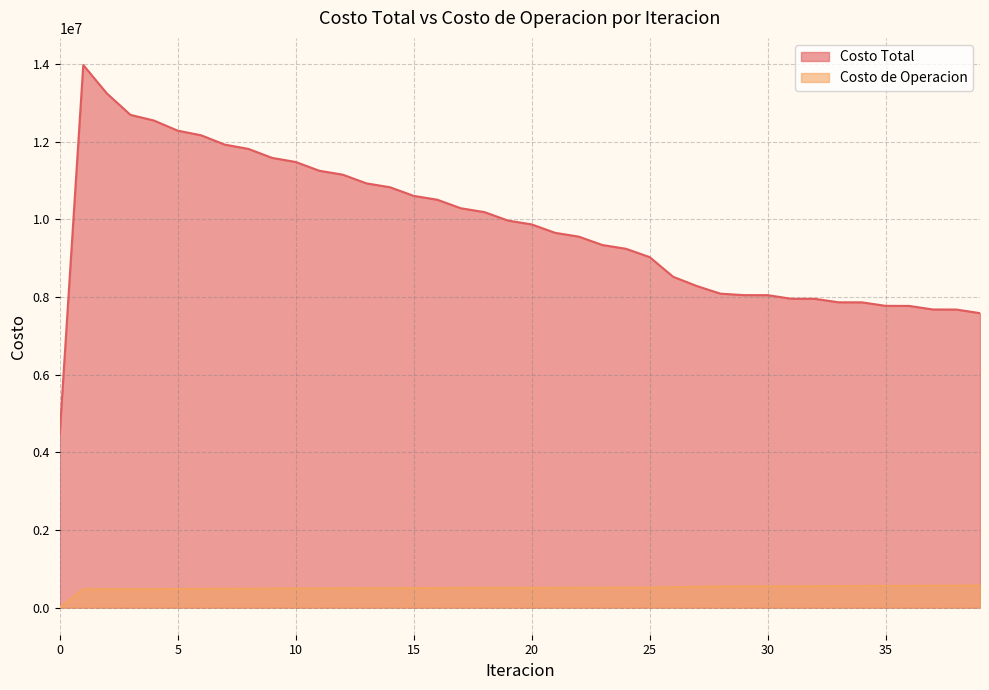

What is the value of the Costo Total point at the 38th from the left?

7681309.7